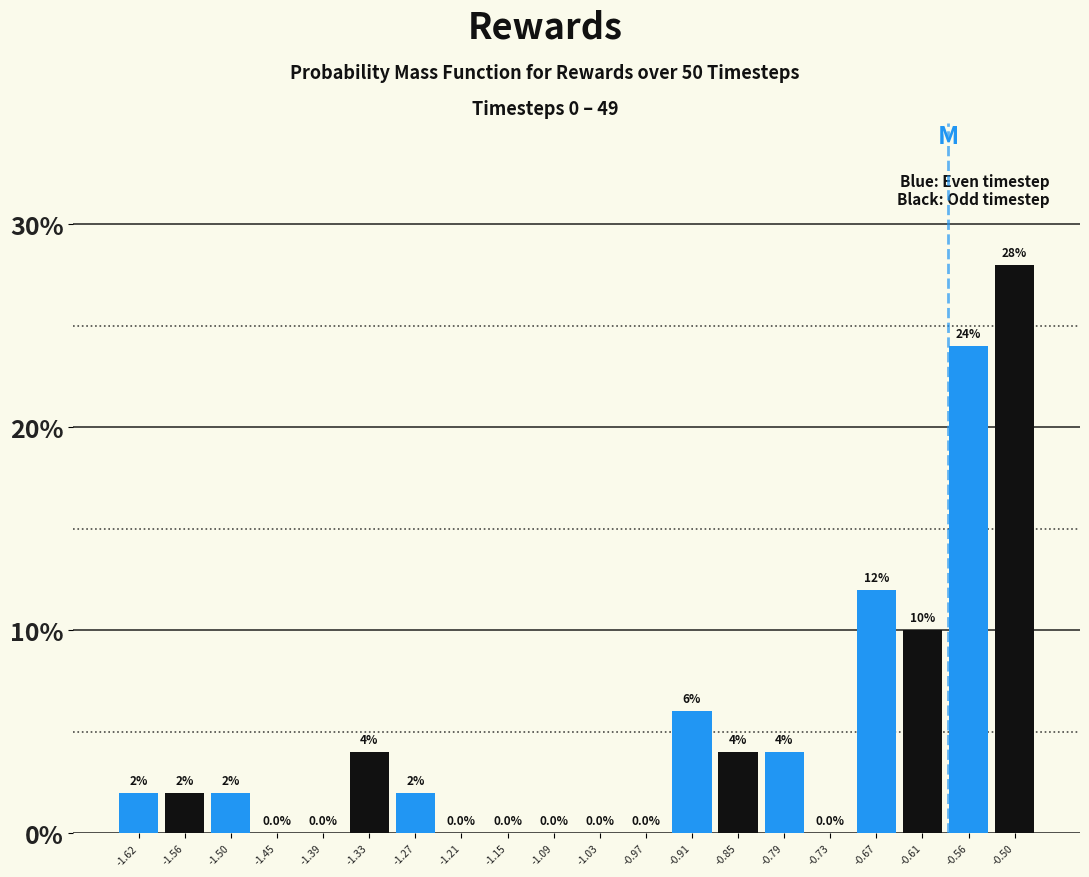

Reading left to right, list every bar in this chart as the range it spans on the x-axis followed by its height. The bar edges are not printed on the chart, so give them approximately, as read against the axis.

-1.65 to -1.59: 2.0
-1.59 to -1.53: 2.0
-1.53 to -1.48: 2.0
-1.48 to -1.42: 0.0
-1.42 to -1.36: 0.0
-1.36 to -1.30: 4.0
-1.30 to -1.24: 2.0
-1.24 to -1.18: 0.0
-1.18 to -1.12: 0.0
-1.12 to -1.06: 0.0
-1.06 to -1.00: 0.0
-1.00 to -0.94: 0.0
-0.94 to -0.88: 6.0
-0.88 to -0.82: 4.0
-0.82 to -0.76: 4.0
-0.76 to -0.70: 0.0
-0.70 to -0.64: 12.0
-0.64 to -0.58: 10.0
-0.58 to -0.53: 24.0
-0.53 to -0.47: 28.0